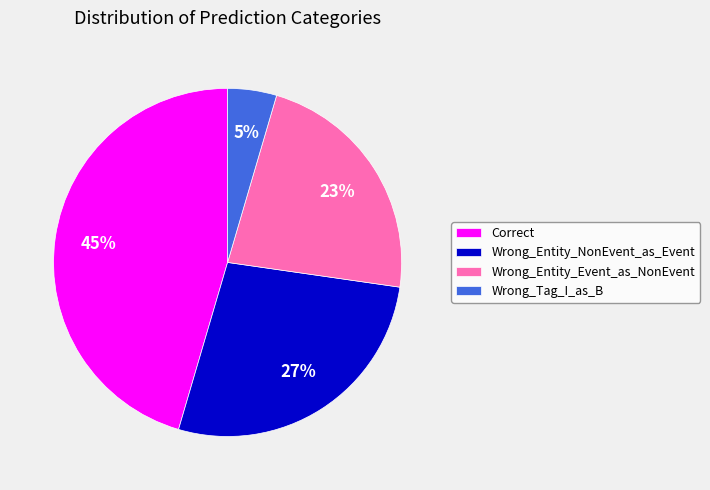

Is there any slice that represents more than half of the pie?

No